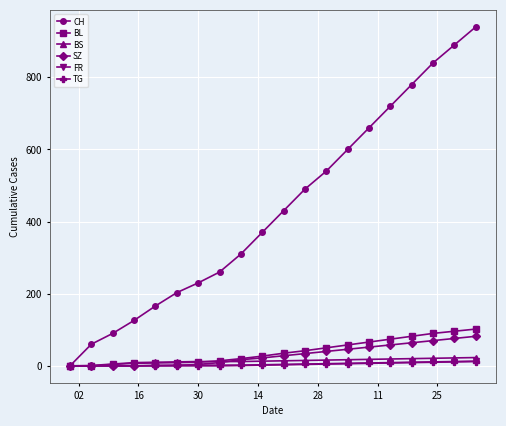

What is the maximum value for CH?

940